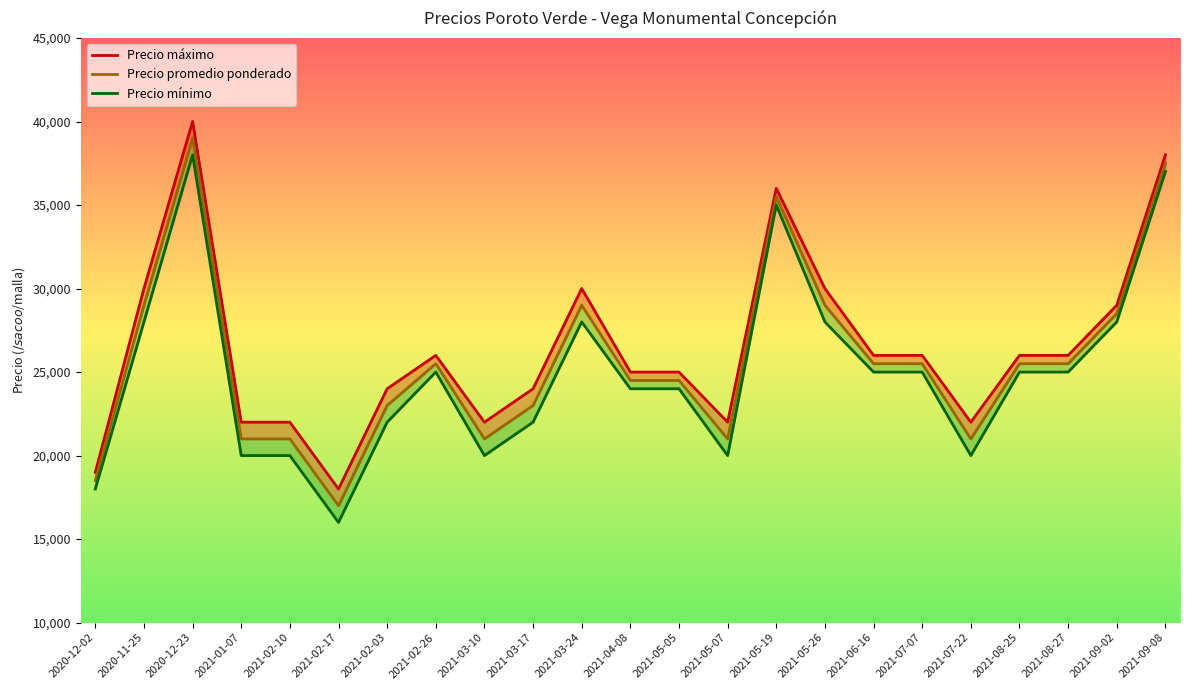

What is the label of the 16th point from the left?

2021-05-26